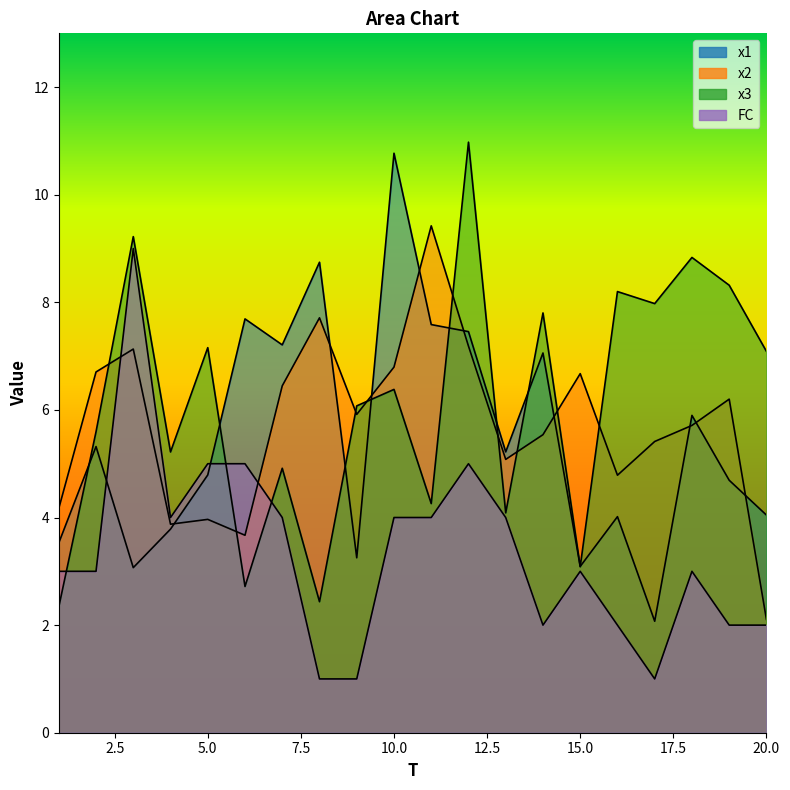

Count the number of data series in this chart.

4